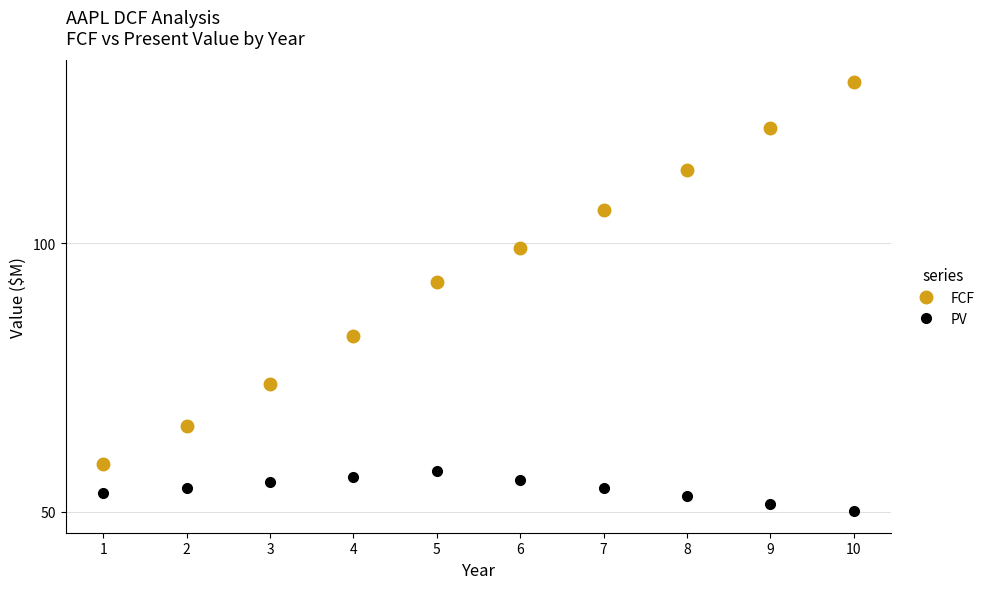

How many values in the FCF series are below 99?

5